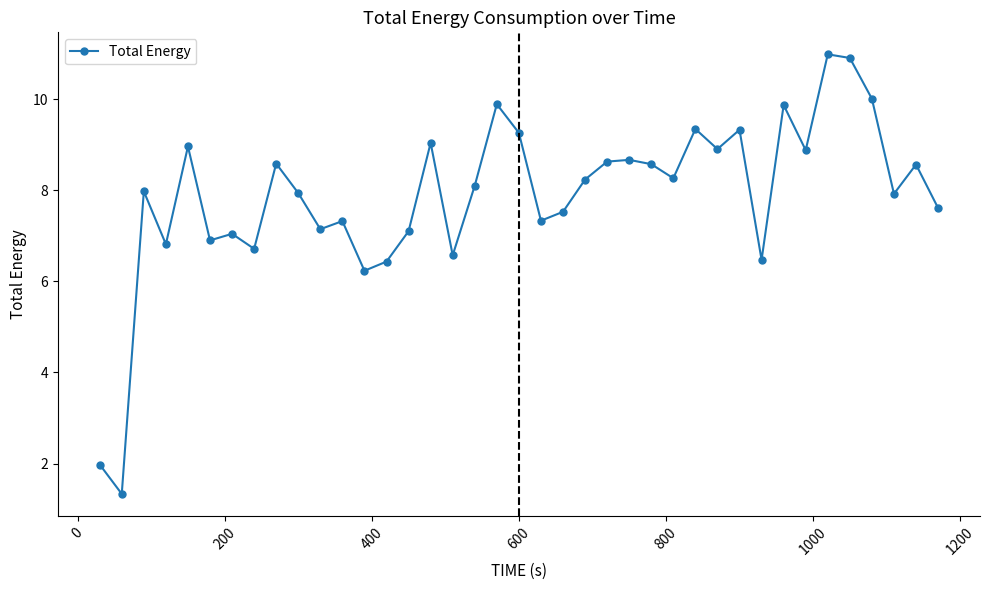

What is the difference between the maximum and minimum values?

9.7